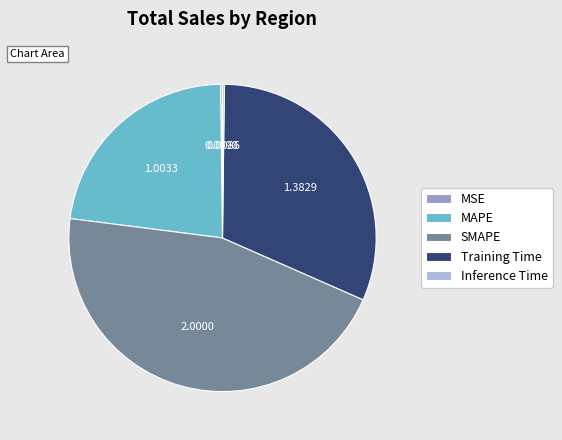

Is the sum of MAPE and Training Time greater than half?

Yes